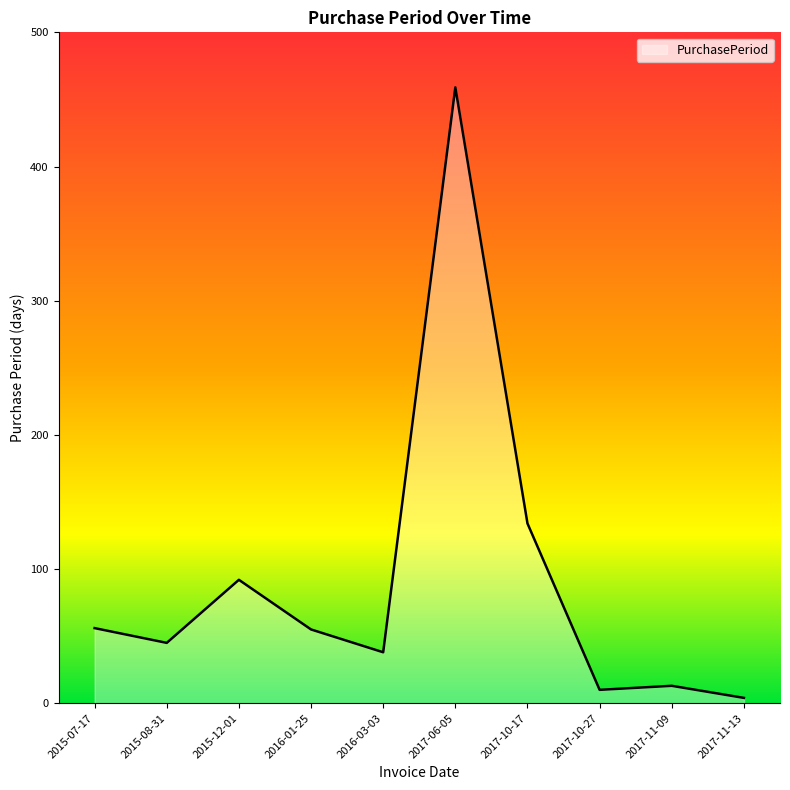

What is the difference between the second highest and second lowest values?

124